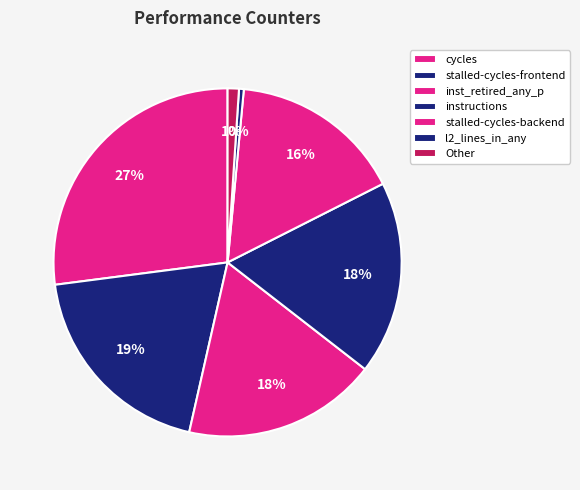

True or false: cycles accounts for 17% of the total.

False